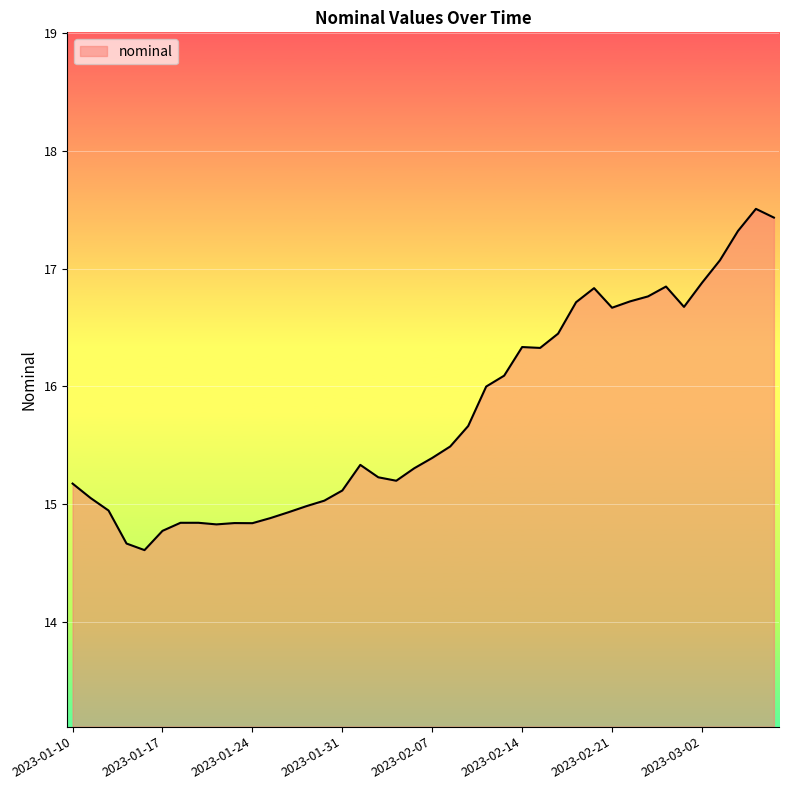

What is the difference between the maximum and minimum values?

2.9